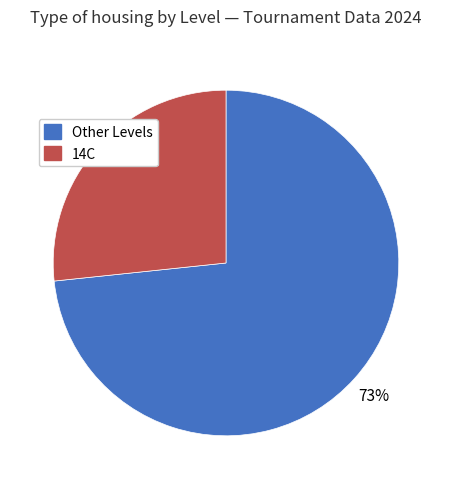

To the nearest percent, what is the average slice percentage?

50%